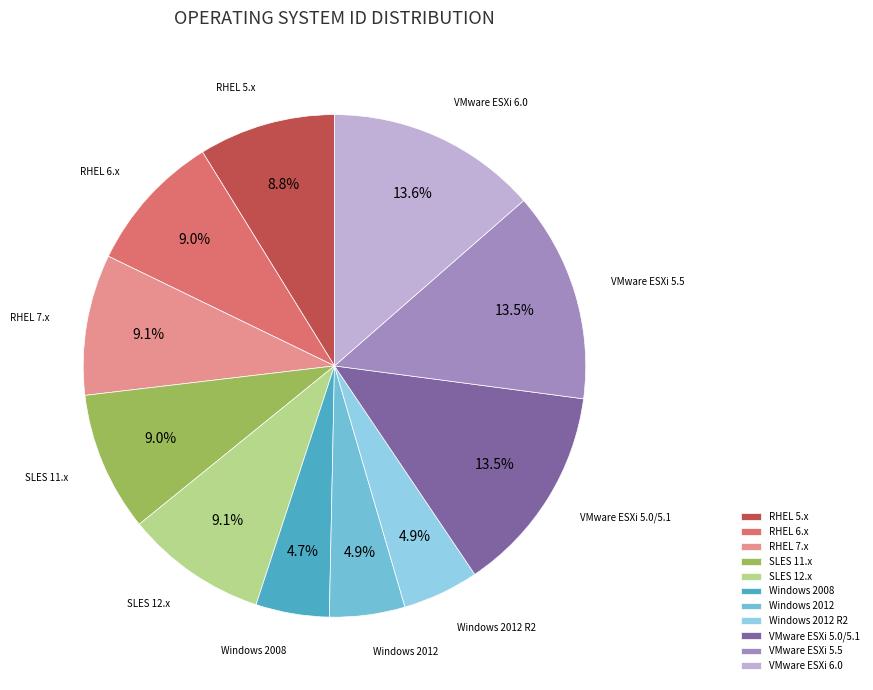

What percentage is the SLES 12.x slice, to the nearest percent?

9%